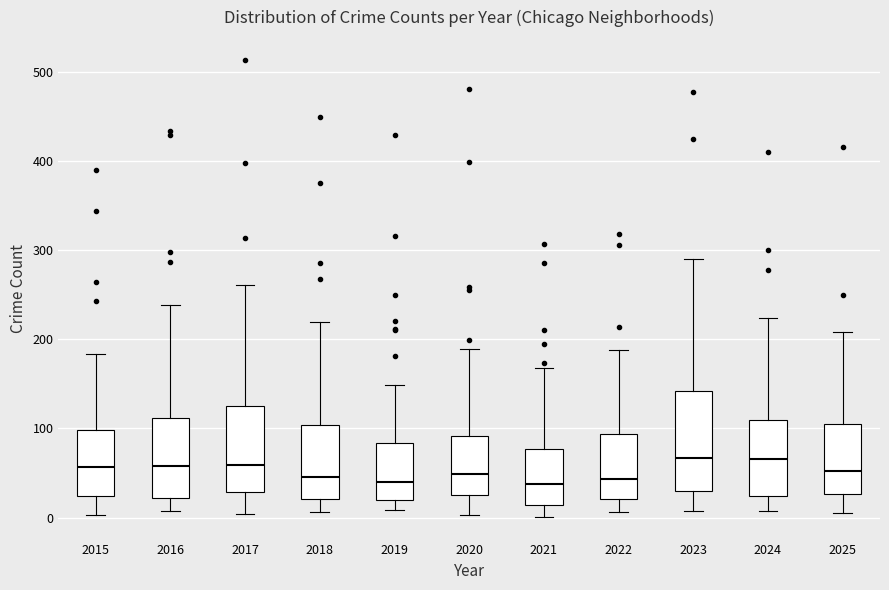

Reading left to right, read every box against the y-axis: the position of its median line, the range the box covers, and the ends of its whiskers. The values are not printed on the chart, so give them approximately, as read against the axis.

2015: median 60, box 20 to 100, whiskers 0 to 180
2016: median 60, box 20 to 110, whiskers 10 to 240
2017: median 60, box 30 to 130, whiskers 0 to 260
2018: median 50, box 20 to 100, whiskers 10 to 220
2019: median 40, box 20 to 80, whiskers 10 to 150
2020: median 50, box 30 to 90, whiskers 0 to 190
2021: median 40, box 10 to 80, whiskers 0 to 170
2022: median 40, box 20 to 90, whiskers 10 to 190
2023: median 70, box 30 to 140, whiskers 10 to 290
2024: median 70, box 20 to 110, whiskers 10 to 220
2025: median 50, box 30 to 100, whiskers 10 to 210